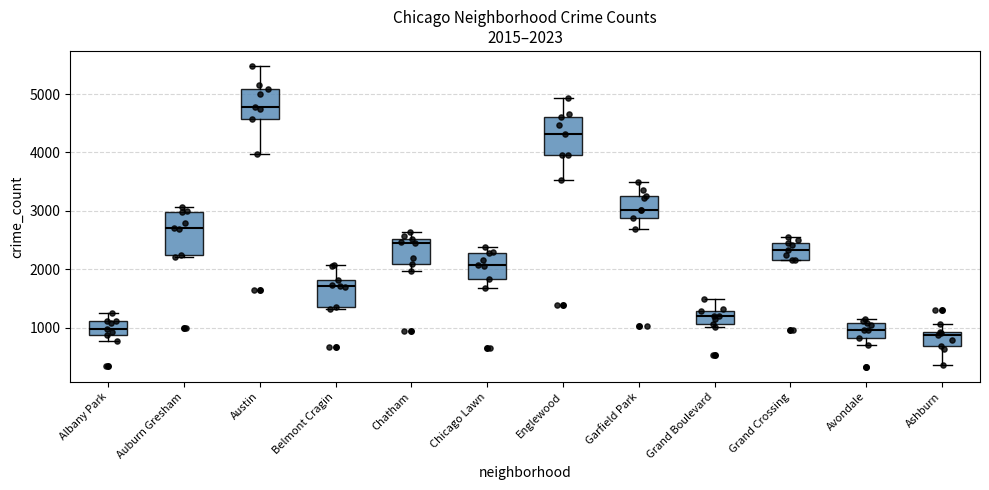

Which box's median line is the highest?

Austin